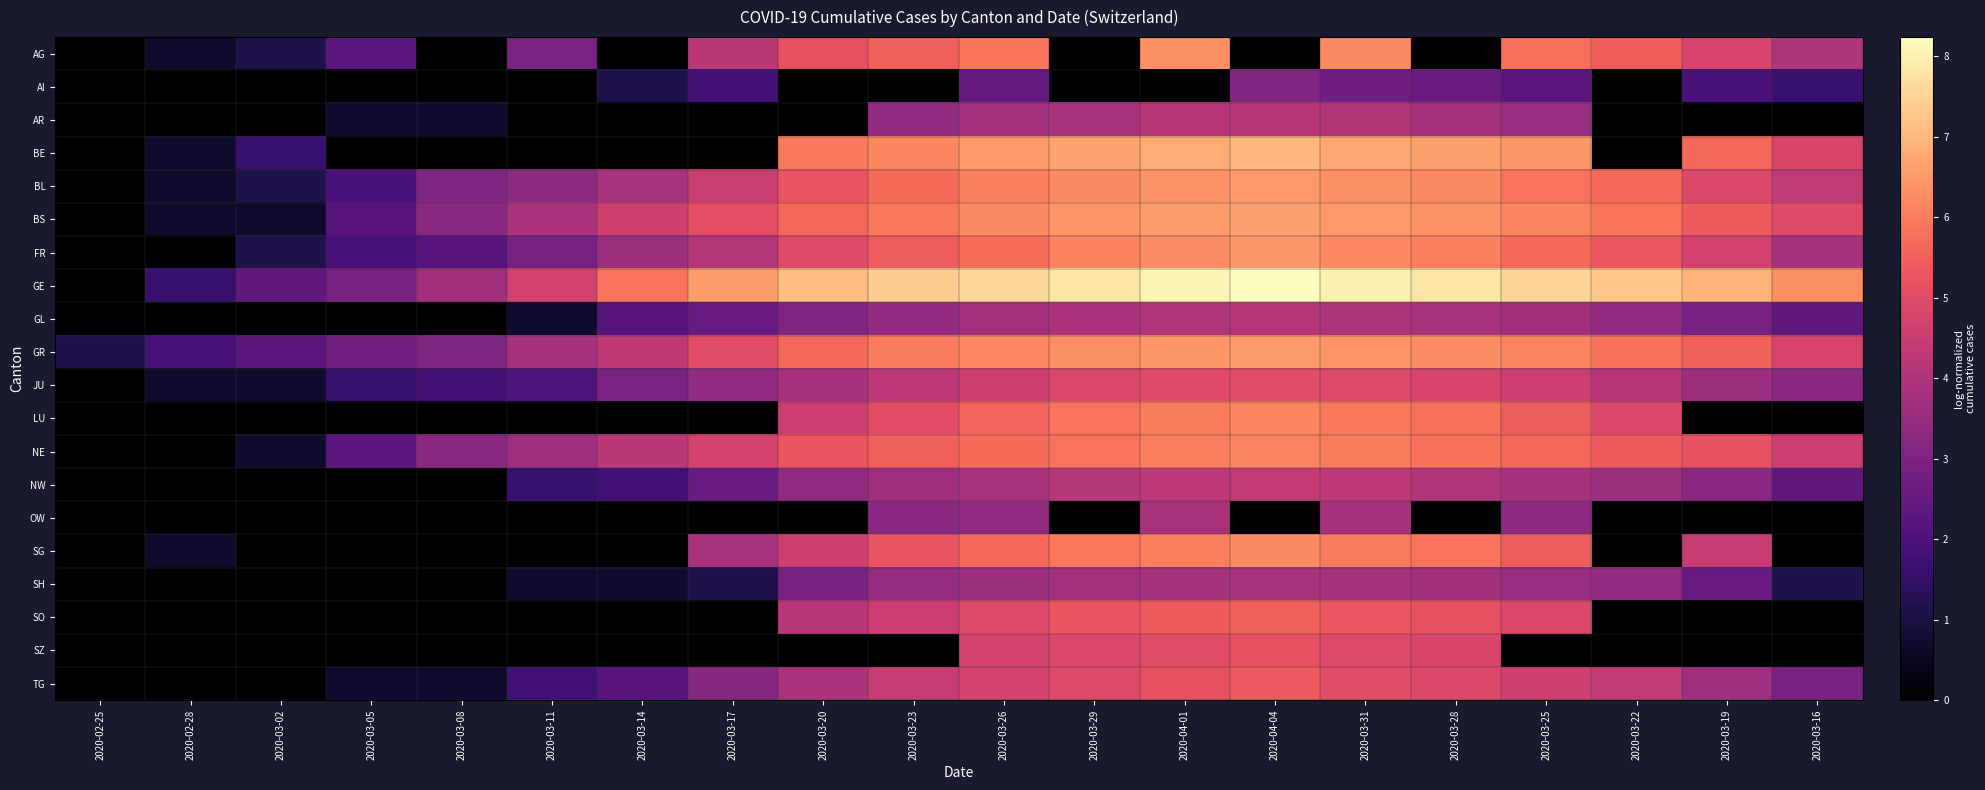

Reading left to right, extract all data points from this chart.

AG: 2020-02-25=0.0	2020-02-28=0.7	2020-03-02=1.1	2020-03-05=2.3	2020-03-08=0.0	2020-03-11=2.9	2020-03-14=0.0	2020-03-17=4.2	2020-03-20=5.1	2020-03-23=5.5	2020-03-26=5.9	2020-03-29=0.0	2020-04-01=6.3	2020-04-04=0.0	2020-03-31=6.2	2020-03-28=0.0	2020-03-25=5.8	2020-03-22=5.5	2020-03-19=4.8	2020-03-16=4.0
AI: 2020-02-25=0.0	2020-02-28=0.0	2020-03-02=0.0	2020-03-05=0.0	2020-03-08=0.0	2020-03-11=0.0	2020-03-14=1.1	2020-03-17=1.8	2020-03-20=0.0	2020-03-23=0.0	2020-03-26=2.5	2020-03-29=0.0	2020-04-01=0.0	2020-04-04=3.1	2020-03-31=2.7	2020-03-28=2.6	2020-03-25=2.3	2020-03-22=0.0	2020-03-19=1.9	2020-03-16=1.6
AR: 2020-02-25=0.0	2020-02-28=0.0	2020-03-02=0.0	2020-03-05=0.7	2020-03-08=0.7	2020-03-11=0.0	2020-03-14=0.0	2020-03-17=0.0	2020-03-20=0.0	2020-03-23=3.4	2020-03-26=3.8	2020-03-29=3.9	2020-04-01=4.1	2020-04-04=4.2	2020-03-31=4.1	2020-03-28=3.8	2020-03-25=3.6	2020-03-22=0.0	2020-03-19=0.0	2020-03-16=0.0
BE: 2020-02-25=0.0	2020-02-28=0.7	2020-03-02=1.6	2020-03-05=0.0	2020-03-08=0.0	2020-03-11=0.0	2020-03-14=0.0	2020-03-17=0.0	2020-03-20=5.9	2020-03-23=6.2	2020-03-26=6.5	2020-03-29=6.7	2020-04-01=6.8	2020-04-04=7.0	2020-03-31=6.8	2020-03-28=6.6	2020-03-25=6.4	2020-03-22=0.0	2020-03-19=5.6	2020-03-16=4.8
BL: 2020-02-25=0.0	2020-02-28=0.7	2020-03-02=1.1	2020-03-05=1.9	2020-03-08=3.0	2020-03-11=3.3	2020-03-14=3.9	2020-03-17=4.5	2020-03-20=5.2	2020-03-23=5.7	2020-03-26=6.0	2020-03-29=6.2	2020-04-01=6.4	2020-04-04=6.5	2020-03-31=6.3	2020-03-28=6.2	2020-03-25=5.8	2020-03-22=5.7	2020-03-19=4.9	2020-03-16=4.3
BS: 2020-02-25=0.0	2020-02-28=0.7	2020-03-02=0.7	2020-03-05=2.2	2020-03-08=3.2	2020-03-11=3.9	2020-03-14=4.6	2020-03-17=5.1	2020-03-20=5.6	2020-03-23=5.9	2020-03-26=6.2	2020-03-29=6.4	2020-04-01=6.5	2020-04-04=6.6	2020-03-31=6.5	2020-03-28=6.3	2020-03-25=6.1	2020-03-22=5.9	2020-03-19=5.4	2020-03-16=5.0
FR: 2020-02-25=0.0	2020-02-28=0.0	2020-03-02=1.1	2020-03-05=1.9	2020-03-08=2.2	2020-03-11=2.8	2020-03-14=3.6	2020-03-17=4.1	2020-03-20=5.0	2020-03-23=5.4	2020-03-26=5.7	2020-03-29=6.1	2020-04-01=6.3	2020-04-04=6.5	2020-03-31=6.2	2020-03-28=6.0	2020-03-25=5.7	2020-03-22=5.3	2020-03-19=4.7	2020-03-16=3.8
GE: 2020-02-25=0.0	2020-02-28=1.6	2020-03-02=2.4	2020-03-05=2.9	2020-03-08=3.7	2020-03-11=4.7	2020-03-14=5.8	2020-03-17=6.5	2020-03-20=7.1	2020-03-23=7.4	2020-03-26=7.6	2020-03-29=7.8	2020-04-01=8.1	2020-04-04=8.2	2020-03-31=8.0	2020-03-28=7.8	2020-03-25=7.5	2020-03-22=7.3	2020-03-19=6.9	2020-03-16=6.3
GL: 2020-02-25=0.0	2020-02-28=0.0	2020-03-02=0.0	2020-03-05=0.0	2020-03-08=0.0	2020-03-11=0.7	2020-03-14=2.2	2020-03-17=2.6	2020-03-20=3.0	2020-03-23=3.5	2020-03-26=3.8	2020-03-29=3.9	2020-04-01=4.0	2020-04-04=4.1	2020-03-31=4.0	2020-03-28=3.9	2020-03-25=3.7	2020-03-22=3.4	2020-03-19=2.8	2020-03-16=2.4
GR: 2020-02-25=1.1	2020-02-28=1.9	2020-03-02=2.3	2020-03-05=2.8	2020-03-08=3.0	2020-03-11=3.8	2020-03-14=4.3	2020-03-17=5.0	2020-03-20=5.6	2020-03-23=6.0	2020-03-26=6.2	2020-03-29=6.3	2020-04-01=6.5	2020-04-04=6.5	2020-03-31=6.4	2020-03-28=6.3	2020-03-25=6.1	2020-03-22=5.8	2020-03-19=5.5	2020-03-16=4.8
JU: 2020-02-25=0.0	2020-02-28=0.7	2020-03-02=0.7	2020-03-05=1.6	2020-03-08=1.8	2020-03-11=2.1	2020-03-14=2.9	2020-03-17=3.4	2020-03-20=3.8	2020-03-23=4.2	2020-03-26=4.6	2020-03-29=4.9	2020-04-01=5.0	2020-04-04=5.0	2020-03-31=4.9	2020-03-28=4.8	2020-03-25=4.5	2020-03-22=4.1	2020-03-19=3.6	2020-03-16=3.3
LU: 2020-02-25=0.0	2020-02-28=0.0	2020-03-02=0.0	2020-03-05=0.0	2020-03-08=0.0	2020-03-11=0.0	2020-03-14=0.0	2020-03-17=0.0	2020-03-20=4.5	2020-03-23=5.1	2020-03-26=5.5	2020-03-29=5.8	2020-04-01=6.0	2020-04-04=6.2	2020-03-31=5.9	2020-03-28=5.8	2020-03-25=5.4	2020-03-22=4.9	2020-03-19=0.0	2020-03-16=0.0
NE: 2020-02-25=0.0	2020-02-28=0.0	2020-03-02=0.7	2020-03-05=2.3	2020-03-08=3.2	2020-03-11=3.6	2020-03-14=4.2	2020-03-17=4.7	2020-03-20=5.2	2020-03-23=5.5	2020-03-26=5.7	2020-03-29=5.8	2020-04-01=6.0	2020-04-04=6.1	2020-03-31=6.0	2020-03-28=5.8	2020-03-25=5.6	2020-03-22=5.4	2020-03-19=5.2	2020-03-16=4.5
NW: 2020-02-25=0.0	2020-02-28=0.0	2020-03-02=0.0	2020-03-05=0.0	2020-03-08=0.0	2020-03-11=1.6	2020-03-14=1.8	2020-03-17=2.6	2020-03-20=3.4	2020-03-23=3.7	2020-03-26=3.9	2020-03-29=4.1	2020-04-01=4.3	2020-04-04=4.4	2020-03-31=4.3	2020-03-28=4.0	2020-03-25=3.8	2020-03-22=3.6	2020-03-19=3.3	2020-03-16=2.4
OW: 2020-02-25=0.0	2020-02-28=0.0	2020-03-02=0.0	2020-03-05=0.0	2020-03-08=0.0	2020-03-11=0.0	2020-03-14=0.0	2020-03-17=0.0	2020-03-20=0.0	2020-03-23=3.3	2020-03-26=3.4	2020-03-29=0.0	2020-04-01=3.9	2020-04-04=0.0	2020-03-31=3.9	2020-03-28=0.0	2020-03-25=3.3	2020-03-22=0.0	2020-03-19=0.0	2020-03-16=0.0
SG: 2020-02-25=0.0	2020-02-28=0.7	2020-03-02=0.0	2020-03-05=0.0	2020-03-08=0.0	2020-03-11=0.0	2020-03-14=0.0	2020-03-17=3.9	2020-03-20=4.6	2020-03-23=5.2	2020-03-26=5.6	2020-03-29=5.9	2020-04-01=6.0	2020-04-04=6.2	2020-03-31=6.0	2020-03-28=5.8	2020-03-25=5.4	2020-03-22=0.0	2020-03-19=4.5	2020-03-16=0.0
SH: 2020-02-25=0.0	2020-02-28=0.0	2020-03-02=0.0	2020-03-05=0.0	2020-03-08=0.0	2020-03-11=0.7	2020-03-14=0.7	2020-03-17=1.1	2020-03-20=2.9	2020-03-23=3.5	2020-03-26=3.6	2020-03-29=3.7	2020-04-01=3.8	2020-04-04=3.9	2020-03-31=3.8	2020-03-28=3.7	2020-03-25=3.6	2020-03-22=3.4	2020-03-19=2.6	2020-03-16=1.1
SO: 2020-02-25=0.0	2020-02-28=0.0	2020-03-02=0.0	2020-03-05=0.0	2020-03-08=0.0	2020-03-11=0.0	2020-03-14=0.0	2020-03-17=0.0	2020-03-20=4.2	2020-03-23=4.6	2020-03-26=5.0	2020-03-29=5.3	2020-04-01=5.4	2020-04-04=5.5	2020-03-31=5.3	2020-03-28=5.2	2020-03-25=4.9	2020-03-22=0.0	2020-03-19=0.0	2020-03-16=0.0
SZ: 2020-02-25=0.0	2020-02-28=0.0	2020-03-02=0.0	2020-03-05=0.0	2020-03-08=0.0	2020-03-11=0.0	2020-03-14=0.0	2020-03-17=0.0	2020-03-20=0.0	2020-03-23=0.0	2020-03-26=4.7	2020-03-29=4.9	2020-04-01=5.0	2020-04-04=5.1	2020-03-31=4.9	2020-03-28=4.8	2020-03-25=0.0	2020-03-22=0.0	2020-03-19=0.0	2020-03-16=0.0
TG: 2020-02-25=0.0	2020-02-28=0.0	2020-03-02=0.0	2020-03-05=0.7	2020-03-08=0.7	2020-03-11=1.8	2020-03-14=2.2	2020-03-17=3.2	2020-03-20=3.9	2020-03-23=4.4	2020-03-26=4.7	2020-03-29=4.9	2020-04-01=5.1	2020-04-04=5.3	2020-03-31=5.0	2020-03-28=4.9	2020-03-25=4.6	2020-03-22=4.3	2020-03-19=3.6	2020-03-16=2.9